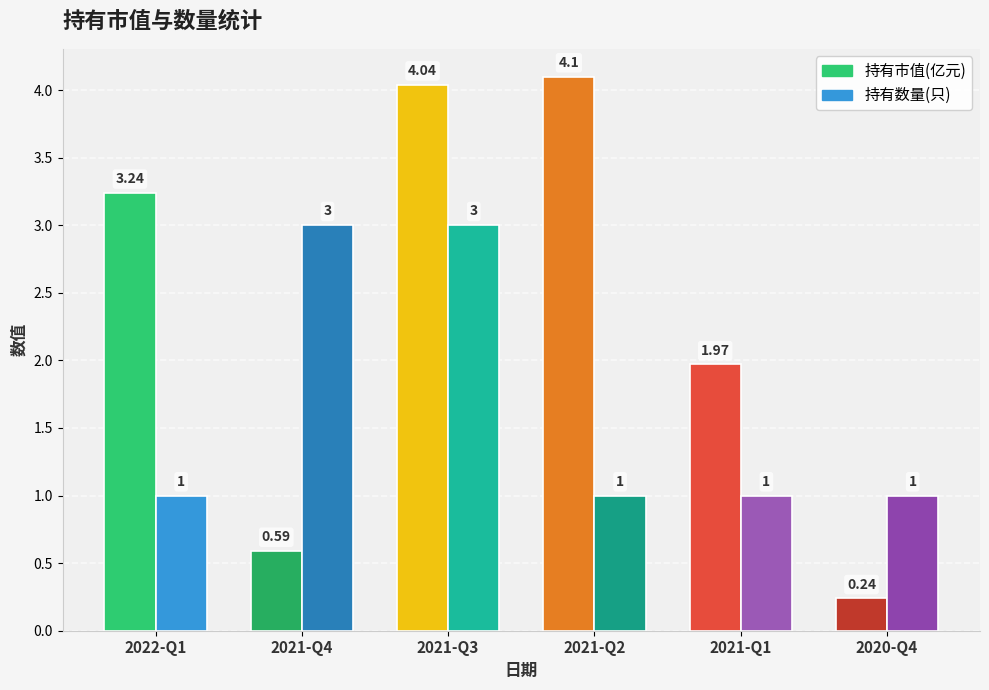

Are the bars horizontal?

No